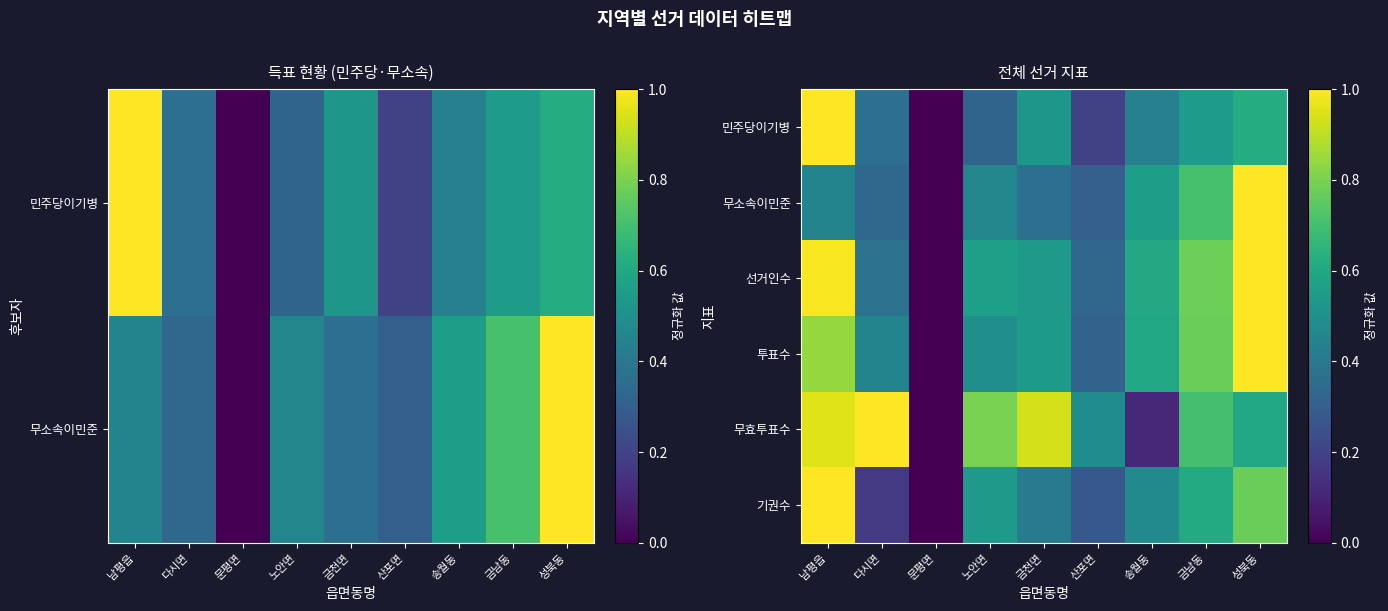

The 투표수 series shows 1.2 at 금남동. True or false?

False